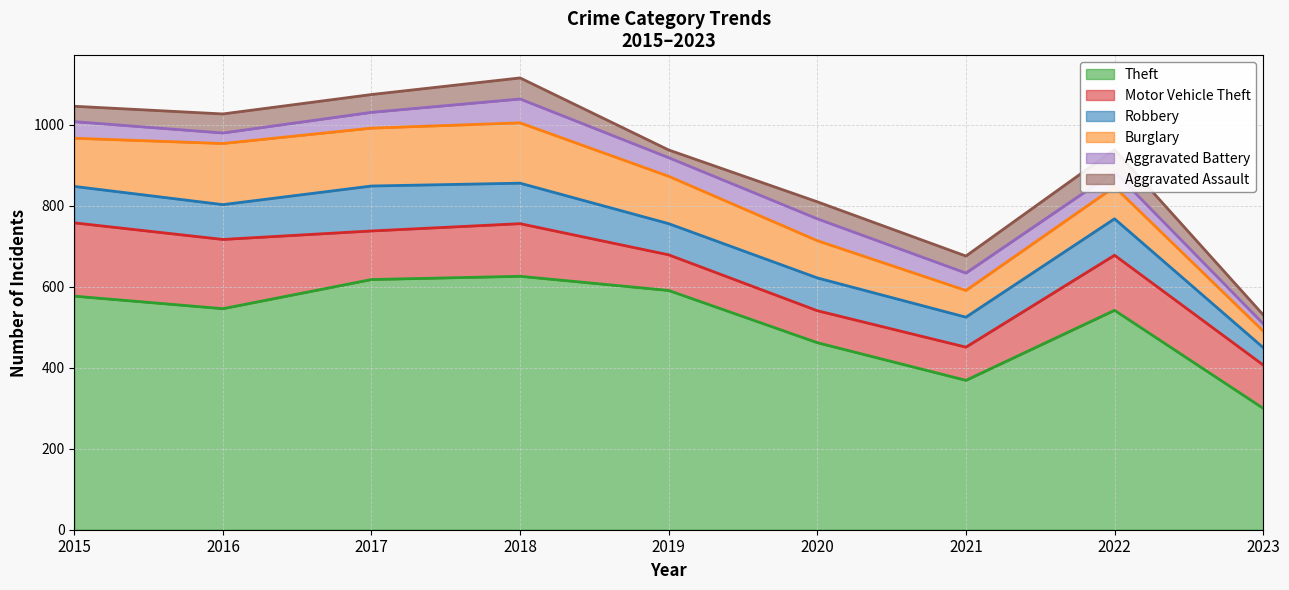

What are all the series names shown in the legend?

Theft, Motor Vehicle Theft, Robbery, Burglary, Aggravated Battery, Aggravated Assault